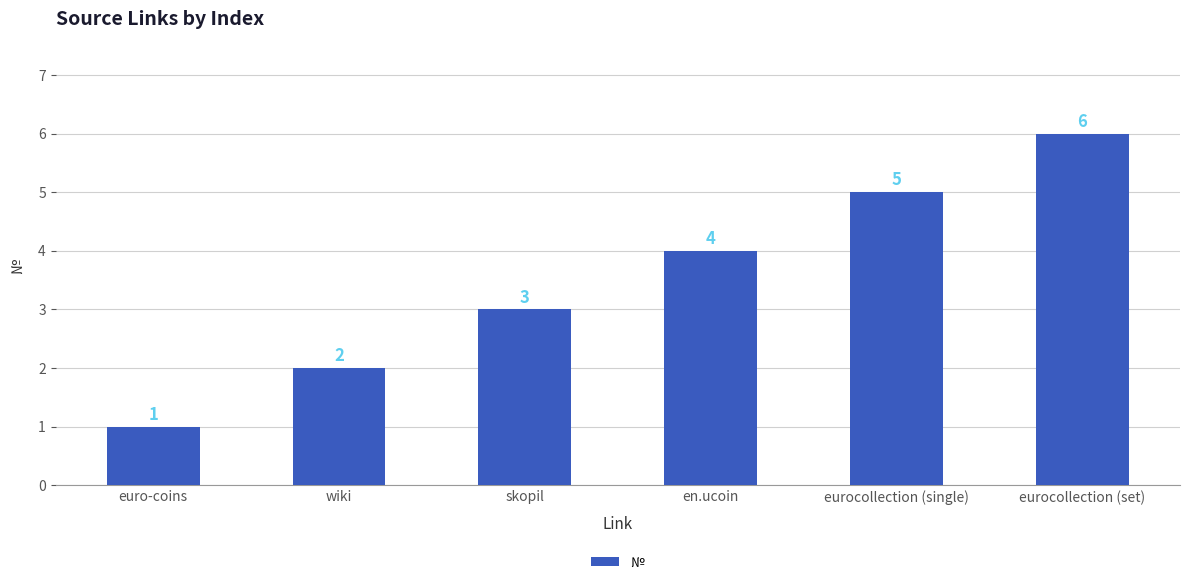

Are the bars grouped side by side (vs. stacked)?

No